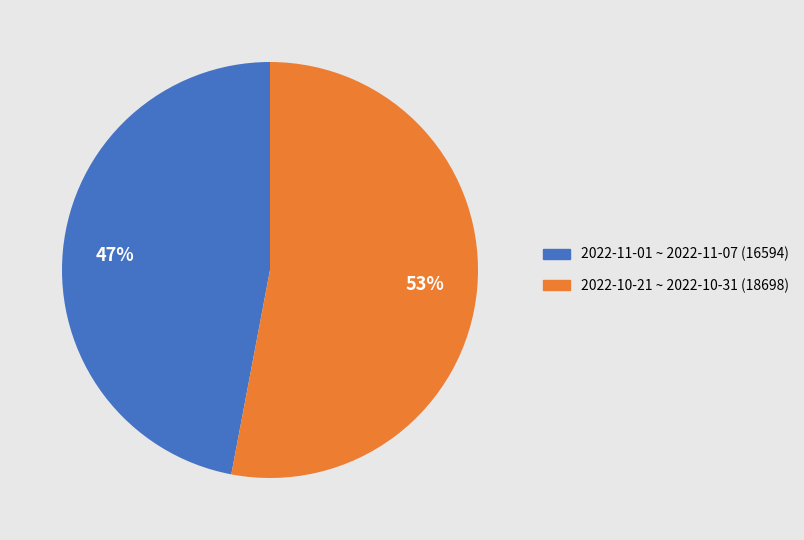

How many slices are in this pie chart?

2